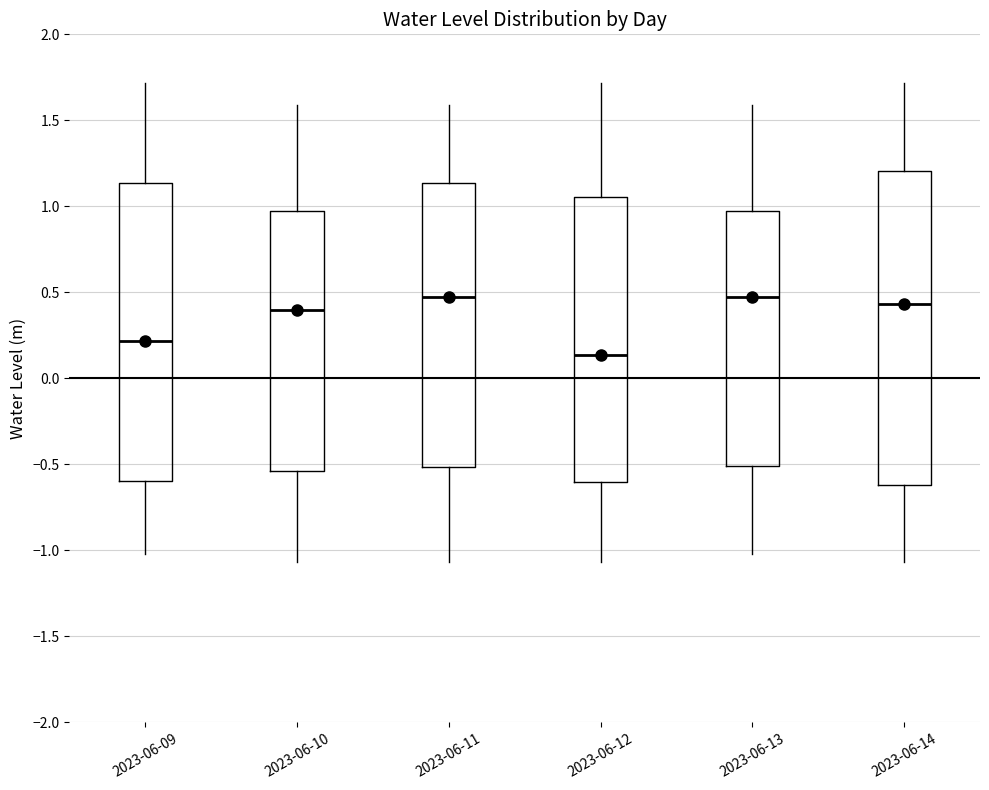

Where is the upper edge of the box for 2023-06-09 on the y-axis? The values are not printed on the chart, so give them approximately, as read against the axis.

1.15